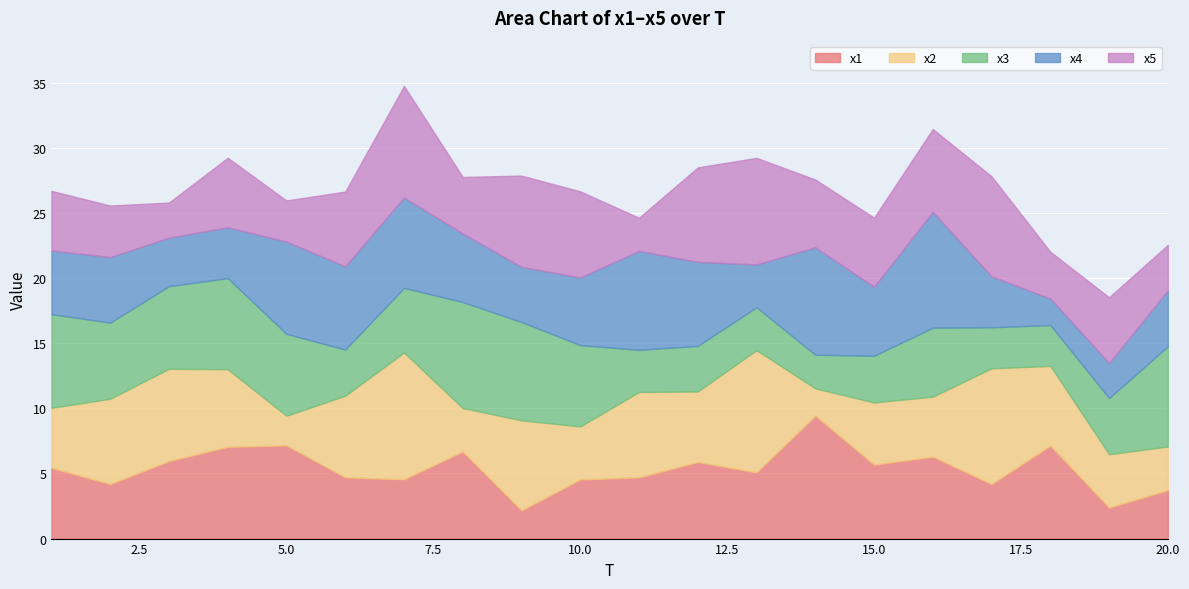

Reading right to left, extract all data points from this chart.

x1: 3.7	2.4	7.1	4.2	6.3	5.7	9.4	5.1	5.9	4.7	4.5	2.2	6.7	4.5	4.7	7.2	7.0	5.9	4.2	5.4
x2: 3.3	4.1	6.1	8.9	4.6	4.8	2.1	9.4	5.4	6.6	4.1	6.9	3.3	9.7	6.3	2.3	6.0	7.1	6.5	4.6
x3: 7.7	4.3	3.1	3.1	5.3	3.6	2.6	3.3	3.5	3.2	6.2	7.5	8.1	5.0	3.5	6.3	7.0	6.3	5.8	7.2
x4: 4.3	2.7	2.0	3.9	8.9	5.3	8.2	3.3	6.5	7.6	5.2	4.2	5.3	6.9	6.4	7.1	3.9	3.7	5.0	4.9
x5: 3.5	5.1	3.6	7.7	6.4	5.3	5.2	8.2	7.2	2.5	6.6	7.0	4.3	8.6	5.7	3.2	5.3	2.7	4.0	4.6